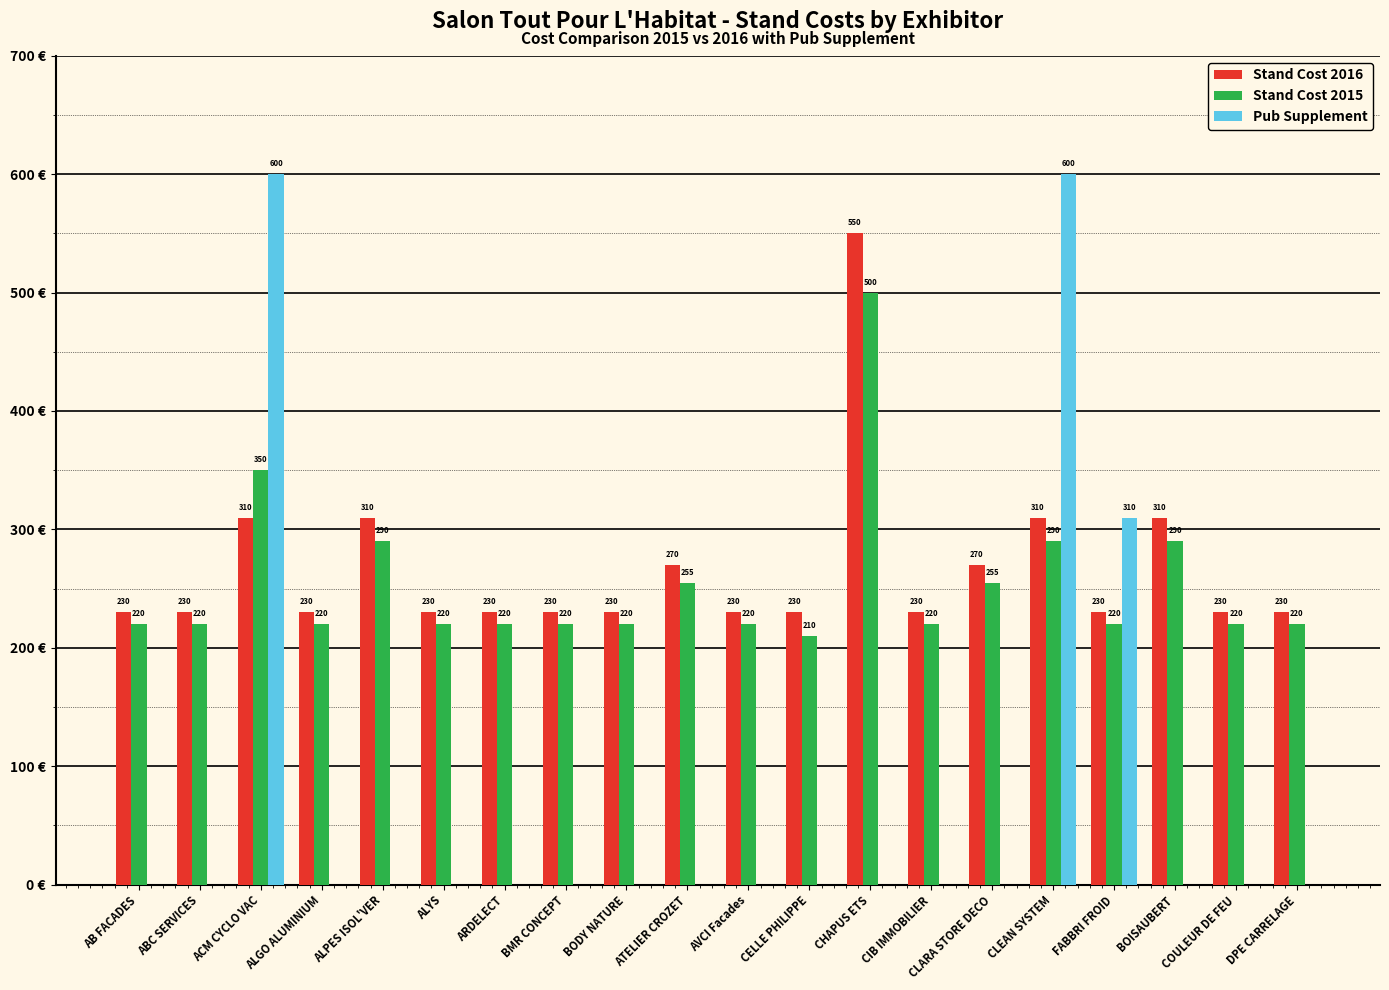

Is the value of Pub Supplement at AVCI Facades greater than the value of Stand Cost 2015 at CIB IMMOBILIER?

No